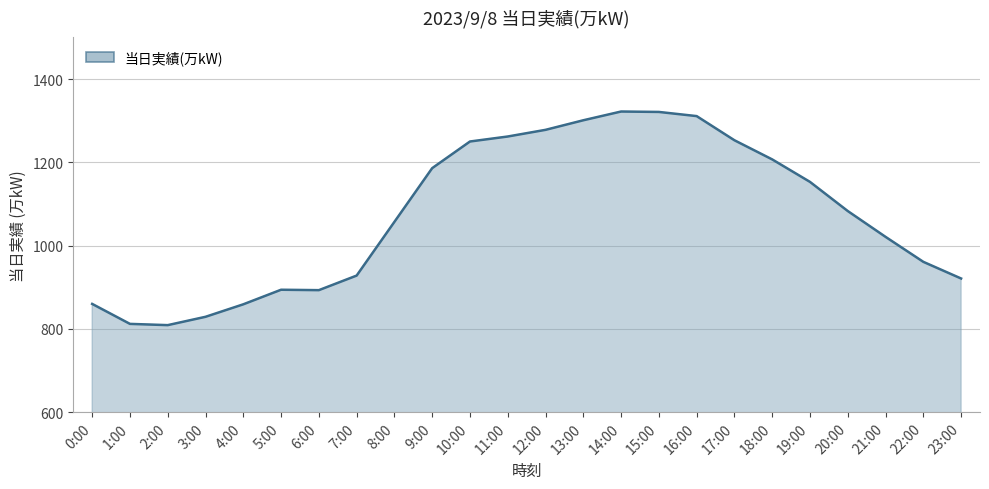

What position from the left is 18:00?

19